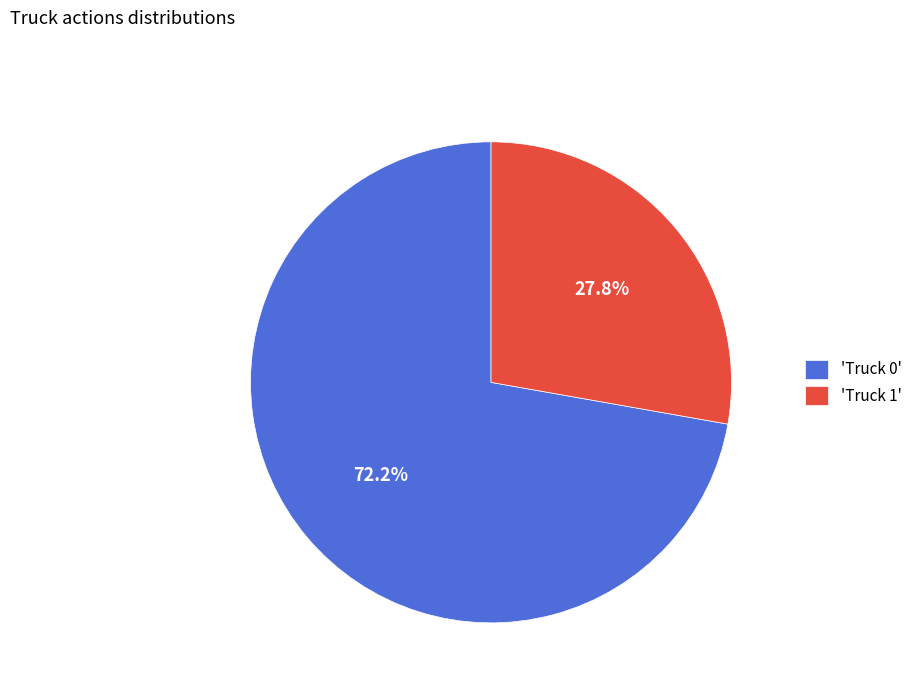

To the nearest percent, what is the difference between the largest and smallest slice percentages?

44%